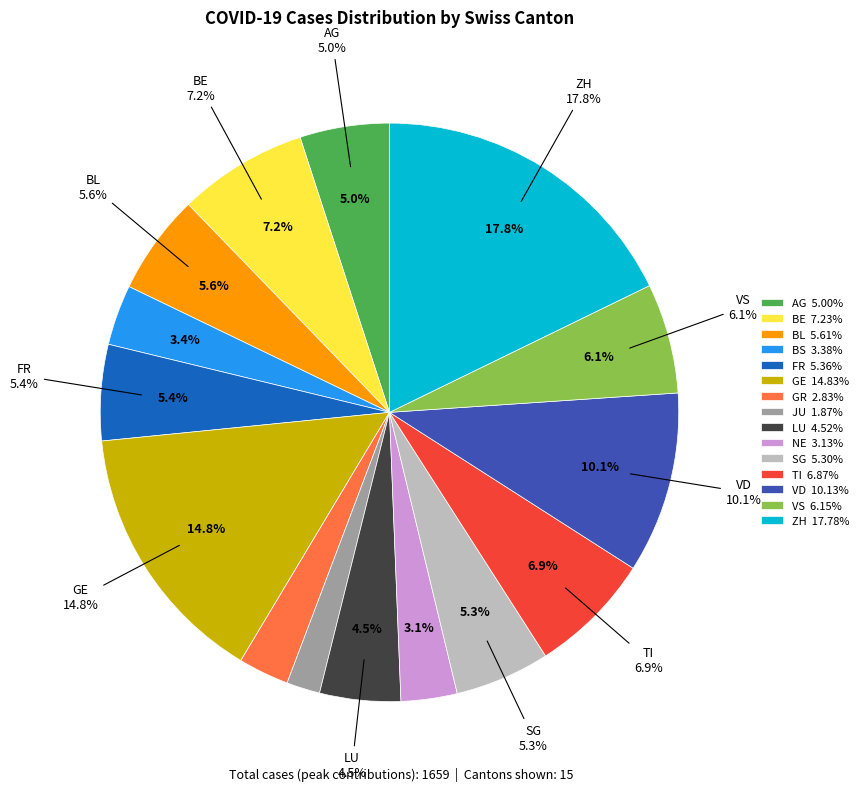

Which has a higher value, JU or TI?

TI